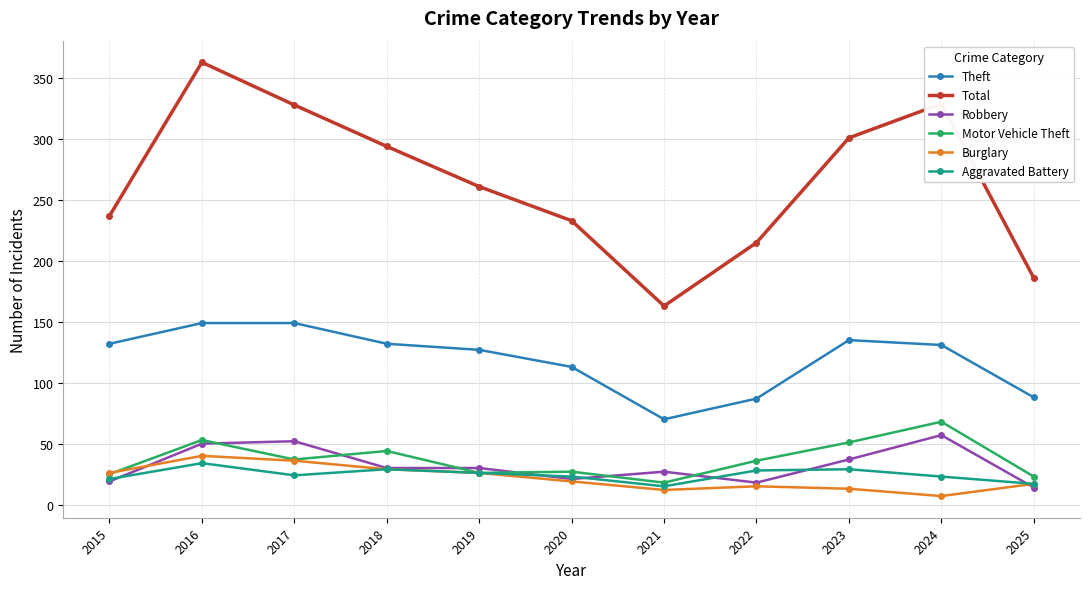

Does the chart display data point markers on the line(s)?

Yes